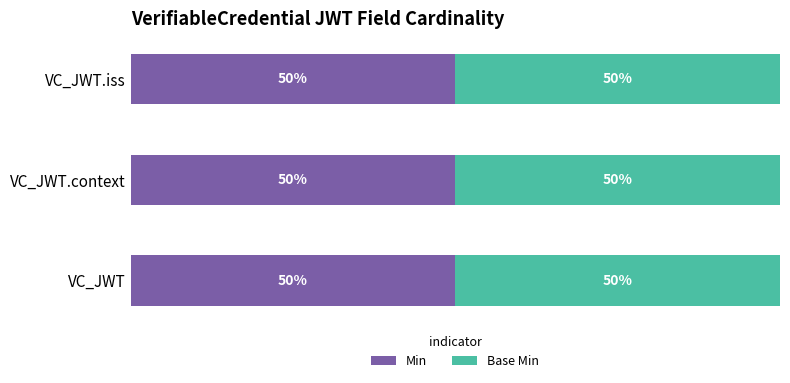

At which category is the sum across all series the highest?

VerifiableCredentialJWT.context